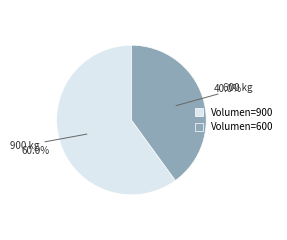

Rank the categories by value from highest to lowest.

Volumen=900, Volumen=600